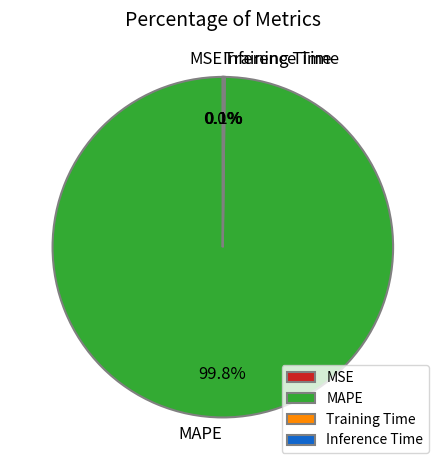

Which slice is the largest?

MAPE